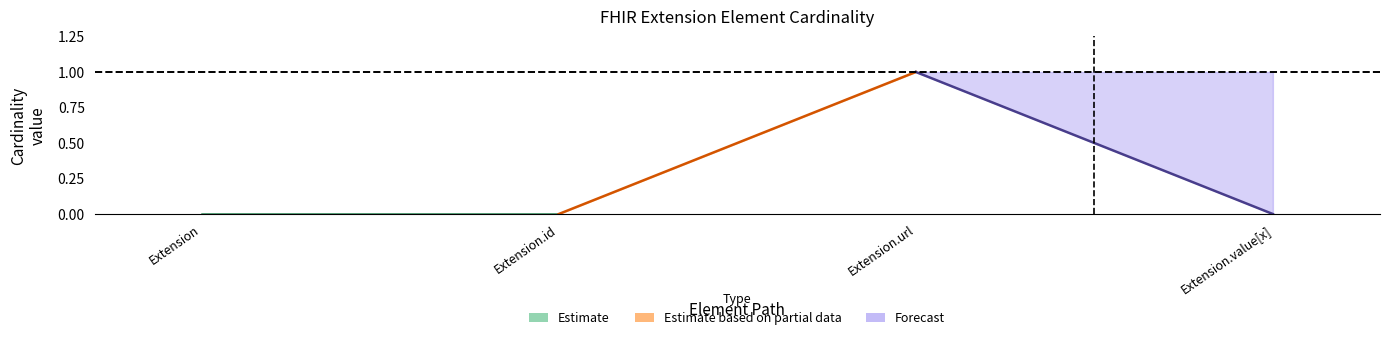

What is the label of the 4th point from the left?

Extension.value[x]